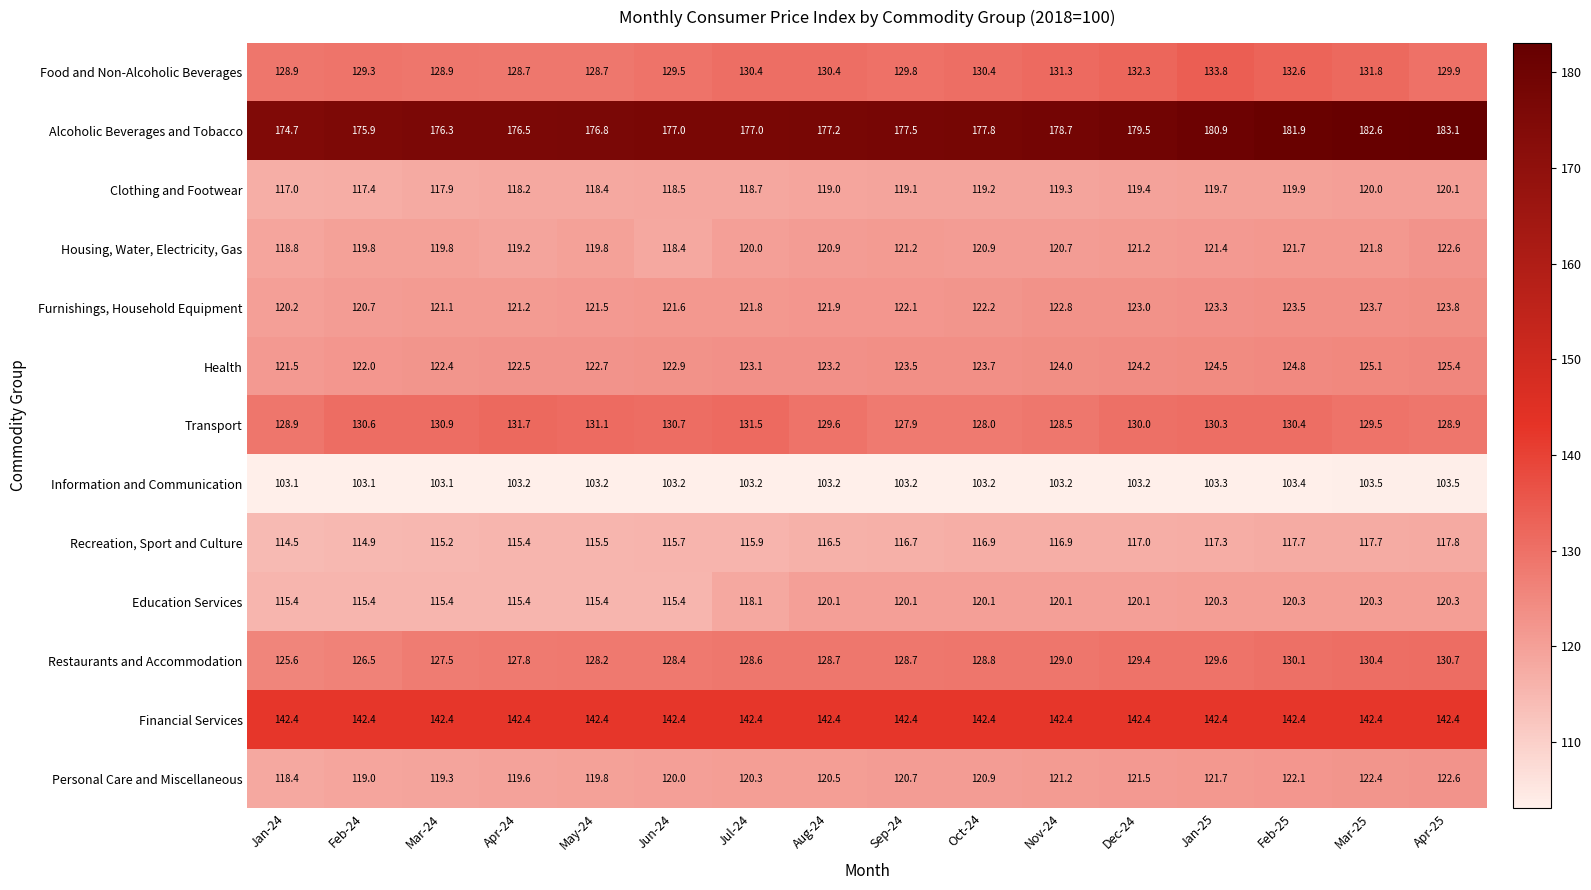

At which label is Clothing and Footwear closest to 118?

Mar-24